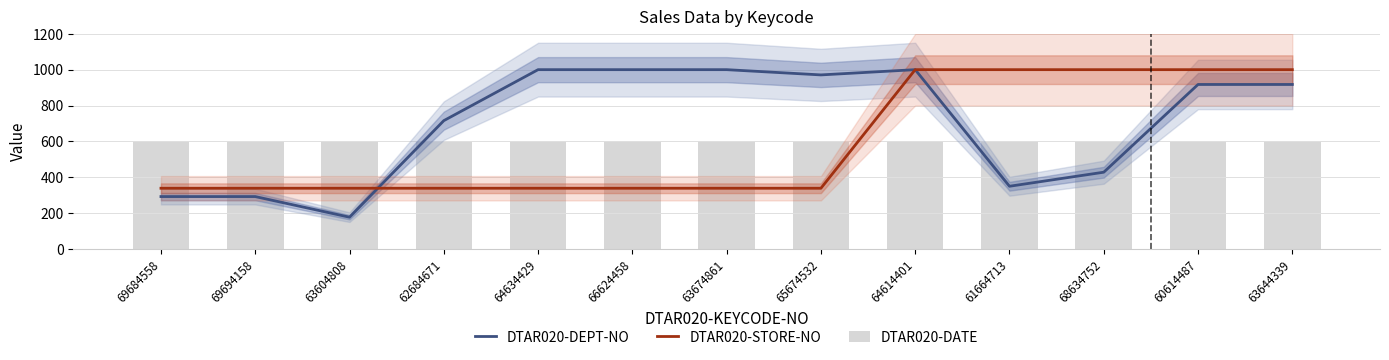

Which label corresponds to the largest value in the chart?

64634429